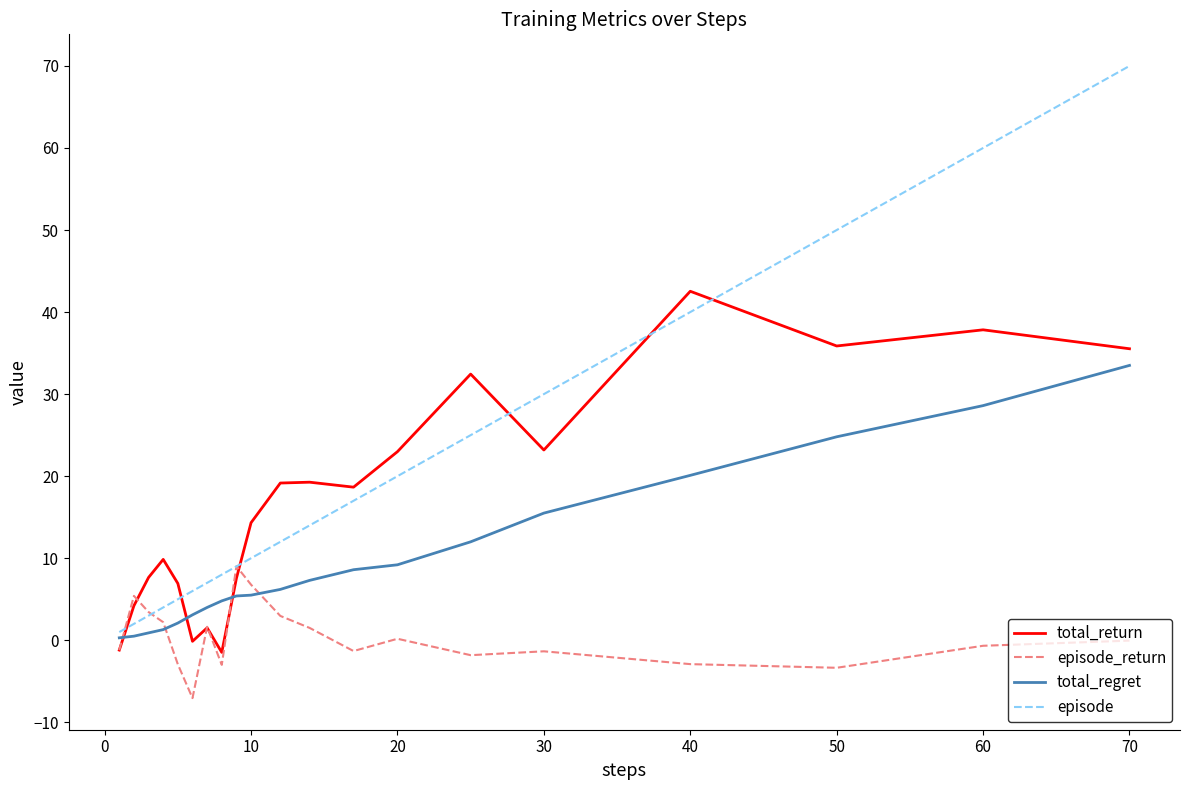

What is the greatest value displayed?

70.0